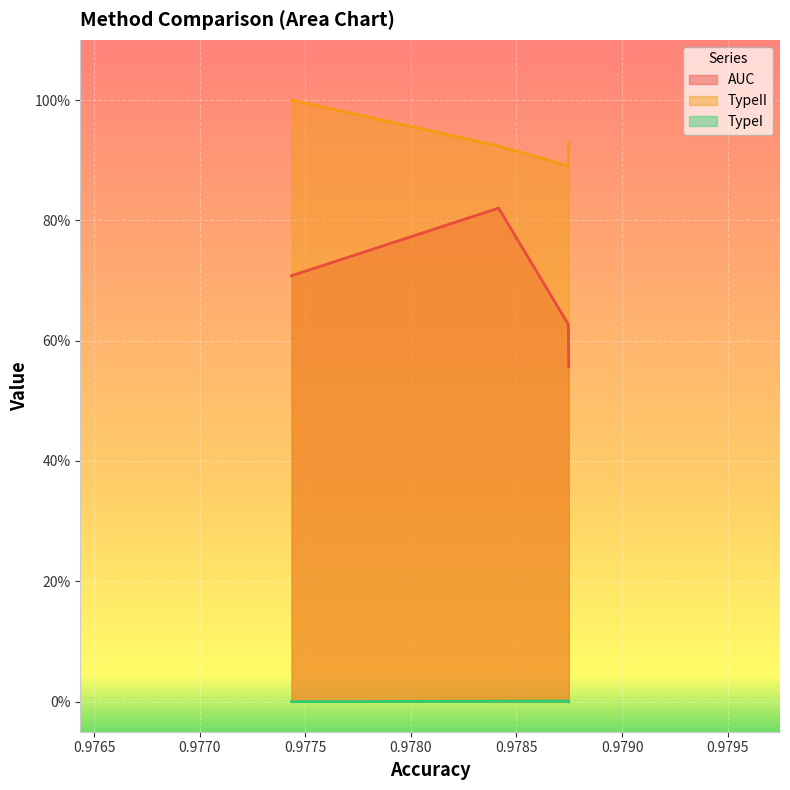

List the series in order of their peak value, highest first.

TypeII, AUC, TypeI